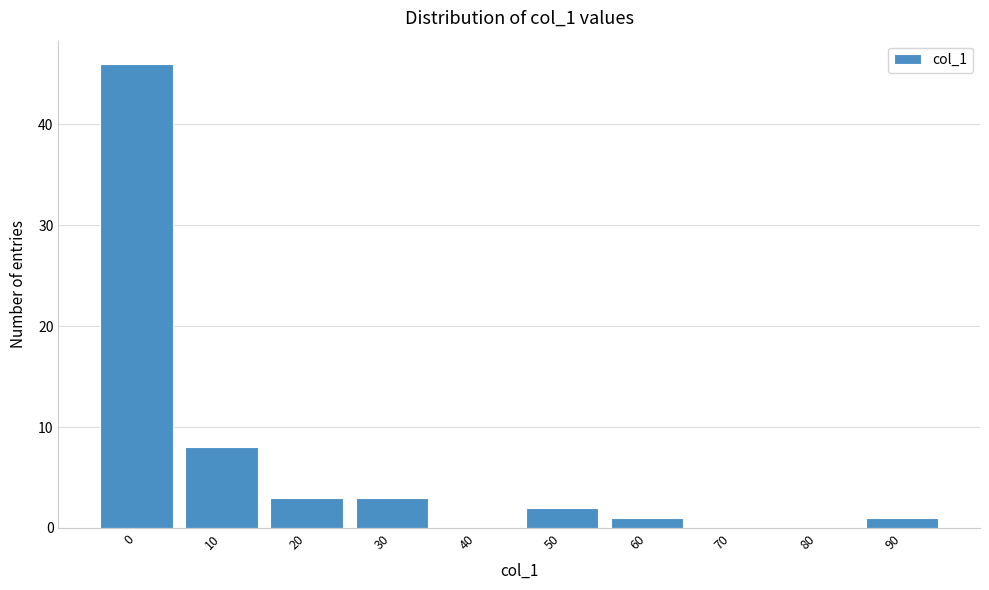

Reading left to right, transcribe all the data shown in this chart.

0=46	10=8	20=3	30=3	40=0	50=2	60=1	70=0	80=0	90=1